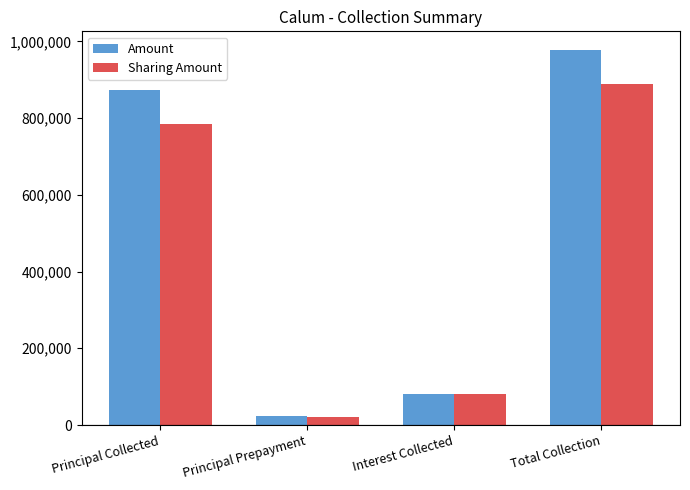

What is the difference between the Amount values at Interest Collected and Principal Prepayment?

57780.0